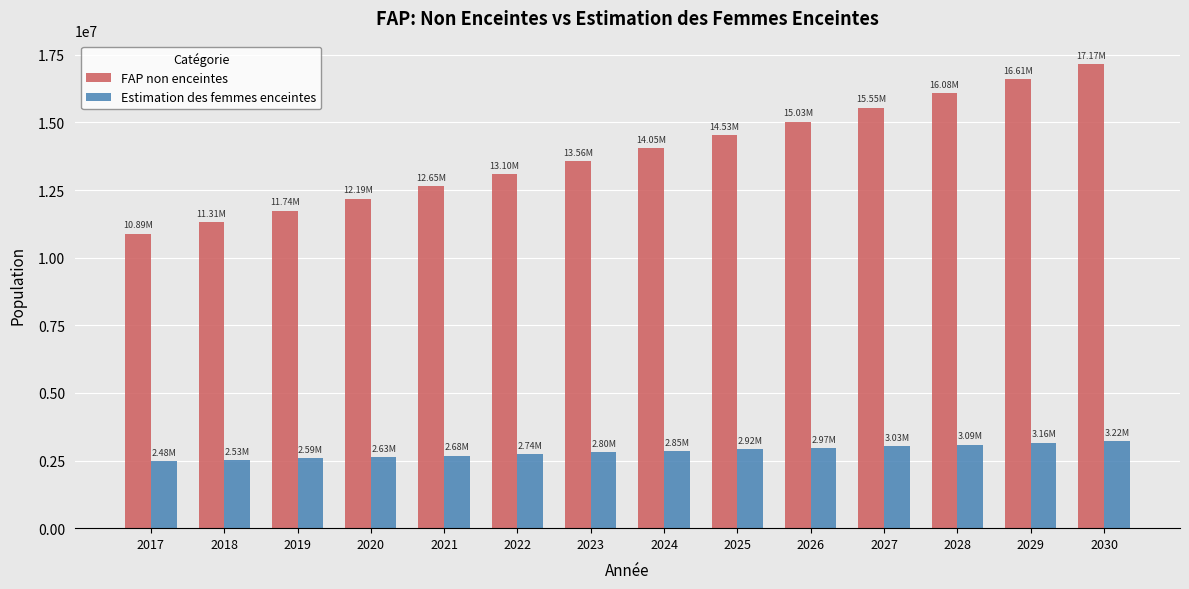

List the labels in order of FAP non enceintes value, smallest first.

2017, 2018, 2019, 2020, 2021, 2022, 2023, 2024, 2025, 2026, 2027, 2028, 2029, 2030